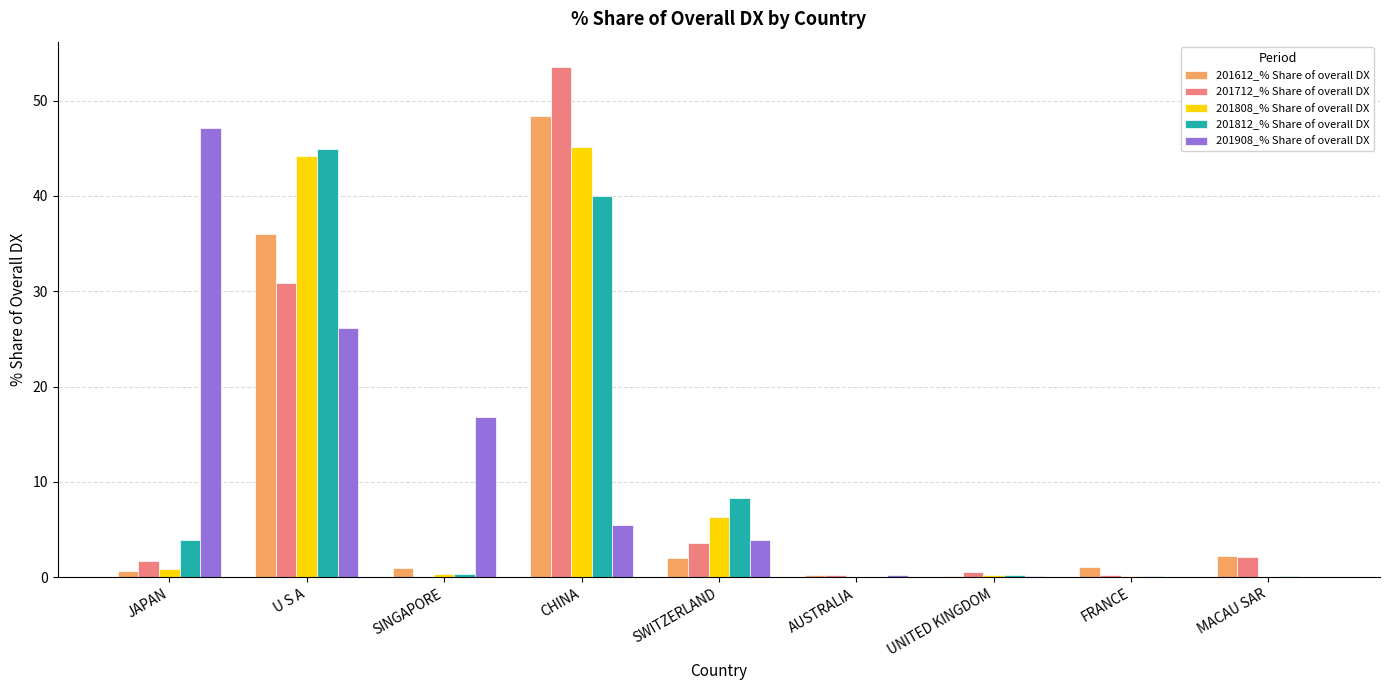

What is the sum of all 201808_% Share of overall DX values?

97.1